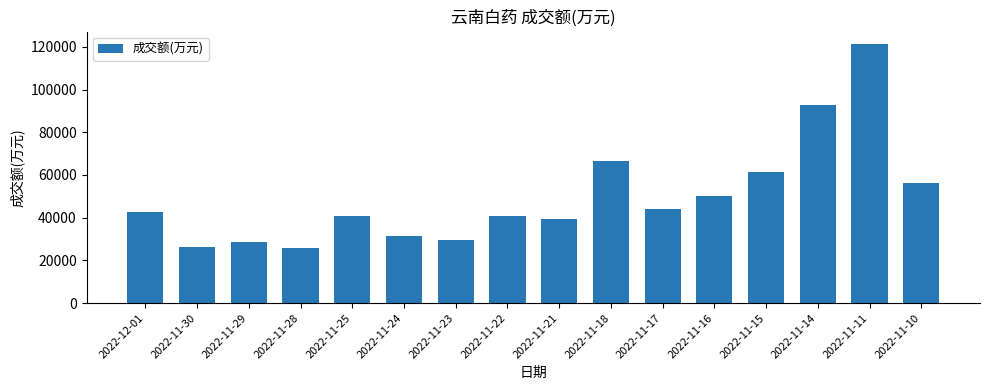

Which category has the highest value across all series?

2022-11-11